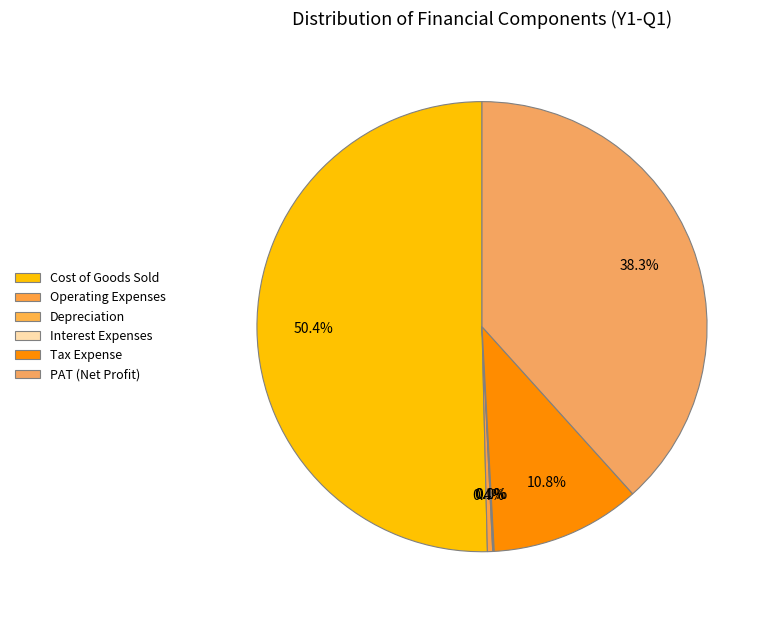

Which category has the smallest portion of the pie?

Interest Expenses